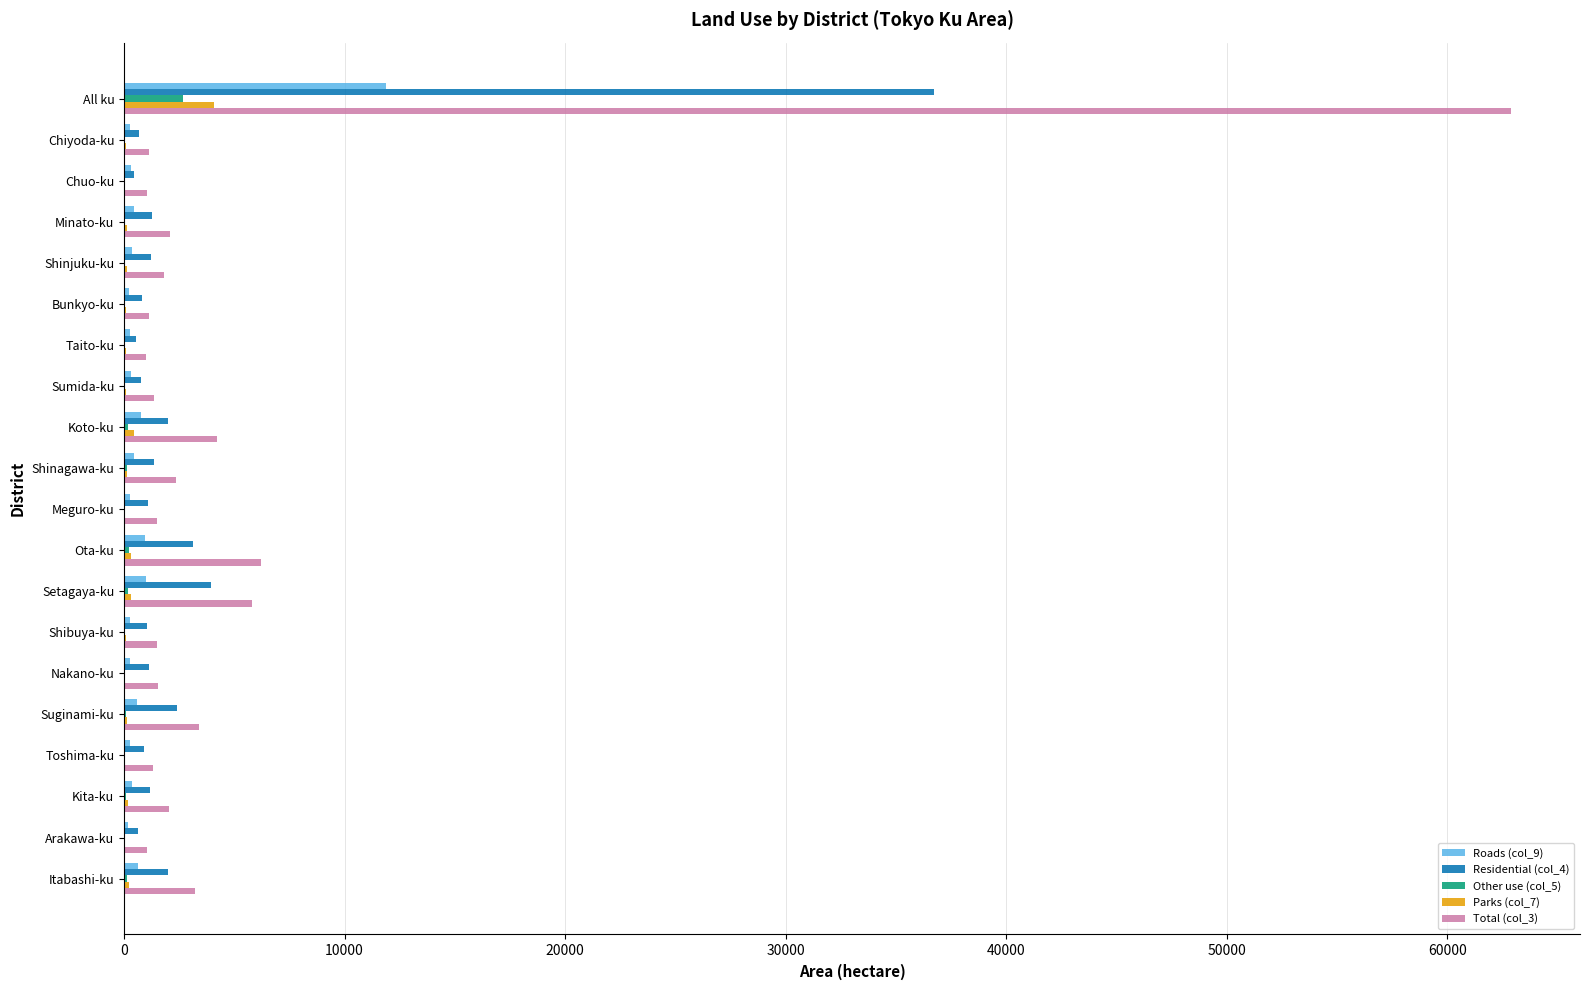

What are all the series names shown in the legend?

Roads (col_9), Residential (col_4), Other use (col_5), Parks (col_7), Total (col_3)